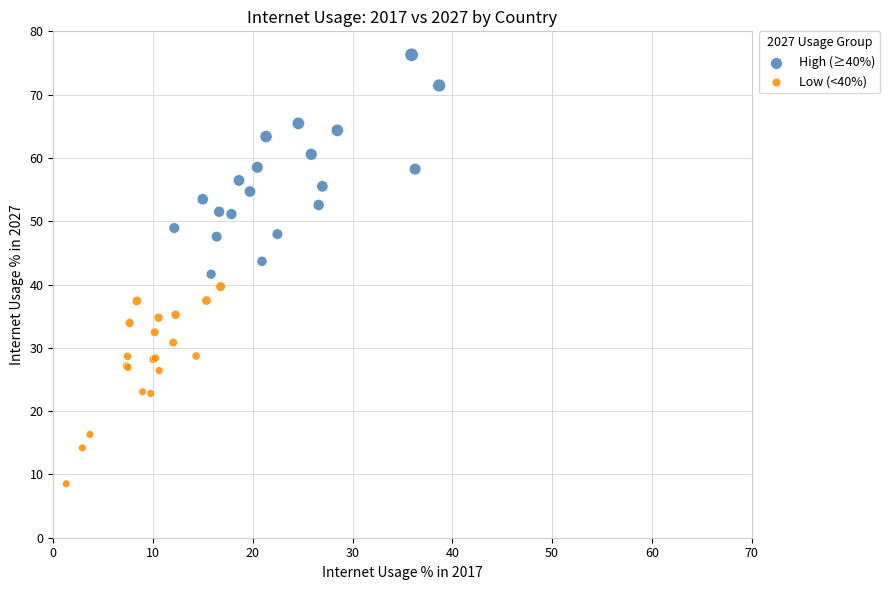

Which series has the widest spread of Y values?

High (≥40%)